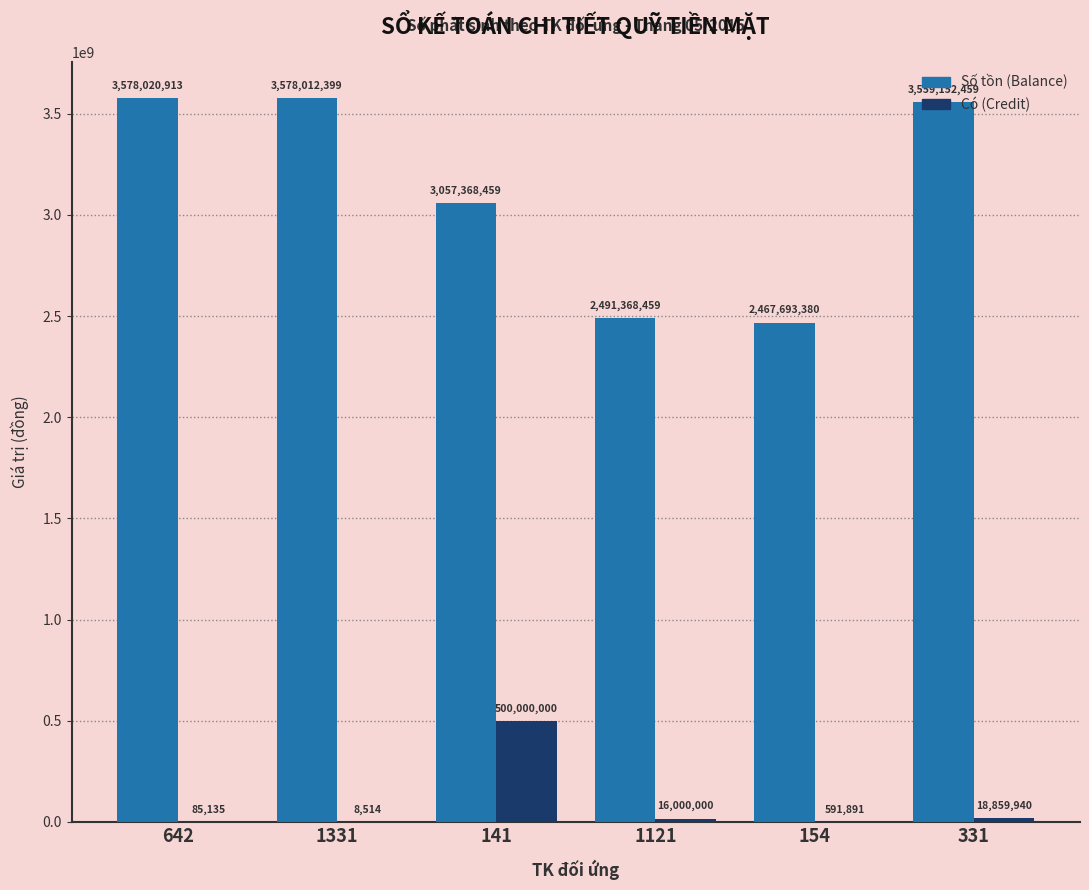

The value of Có (Credit) at 642 is 85135. True or false?

True